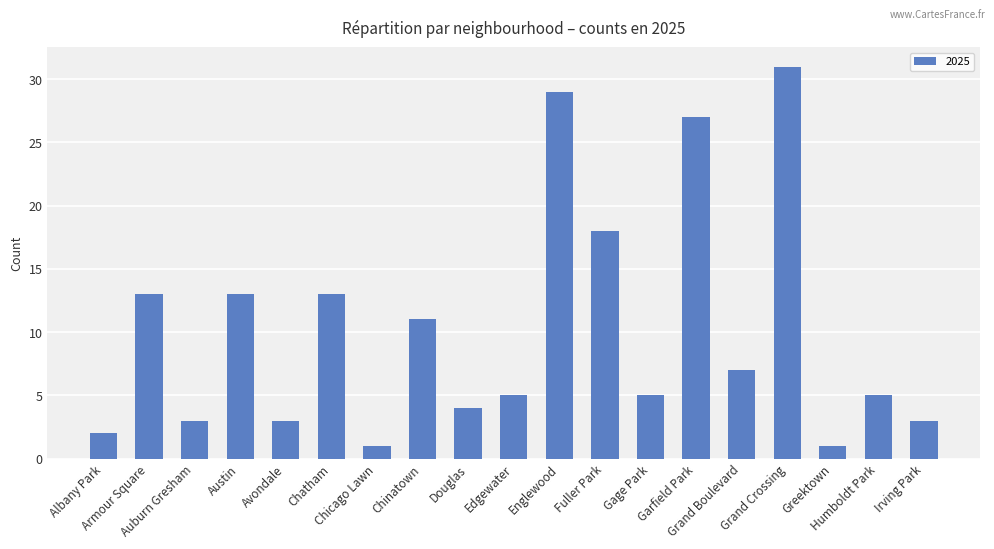

How many bars are there in total?

19